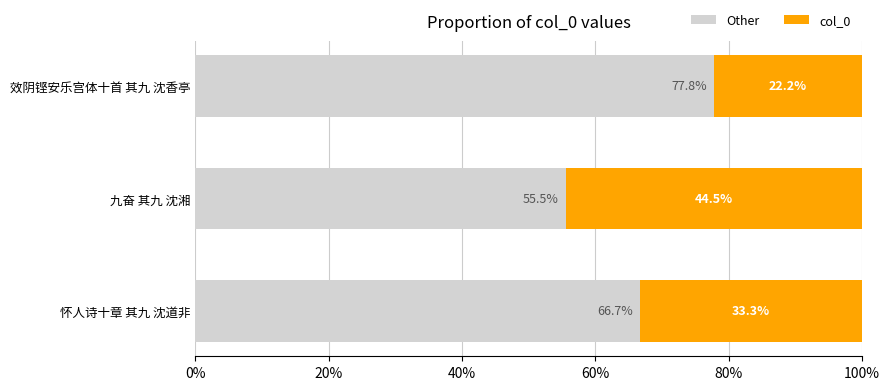

What is the total value across all series at 九奋 其九 沈湘?

100.0